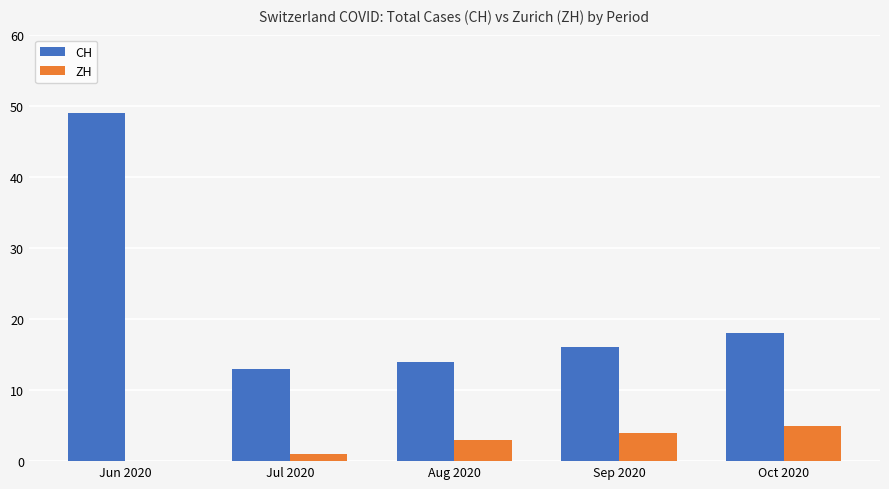

Are the bars grouped side by side (vs. stacked)?

Yes